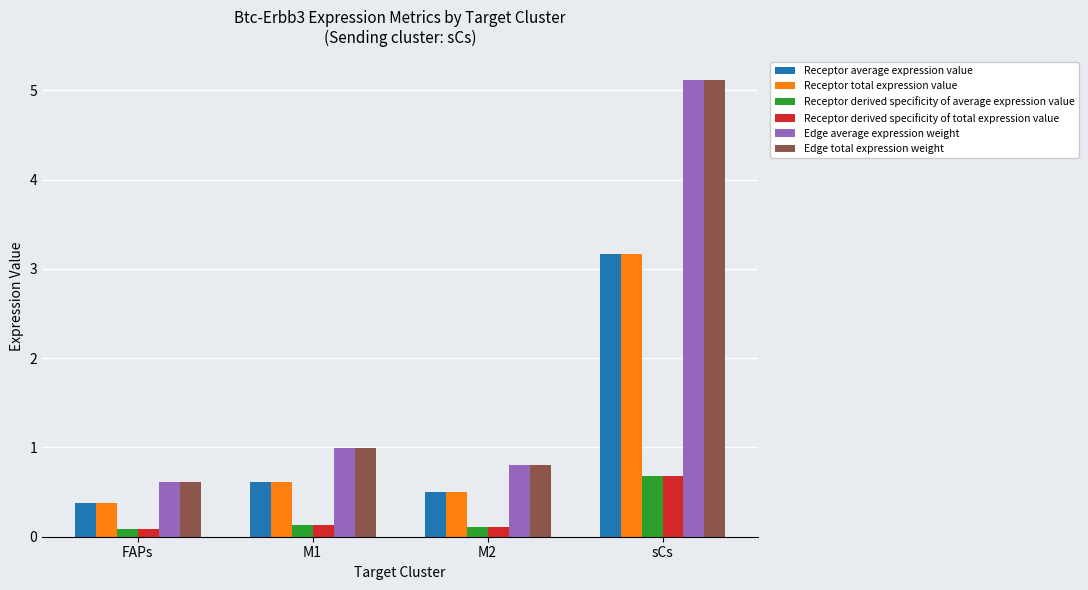

Is it true that Receptor total expression value equals 0.7 at FAPs?

False